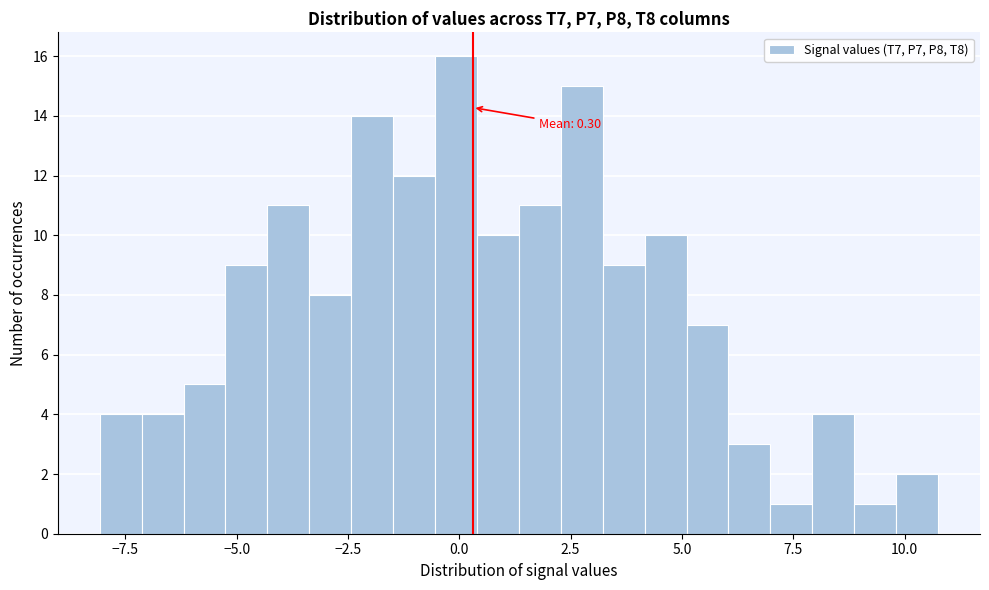

Read against the x-axis, roughly where is the centre of the tallest bar?

0.0